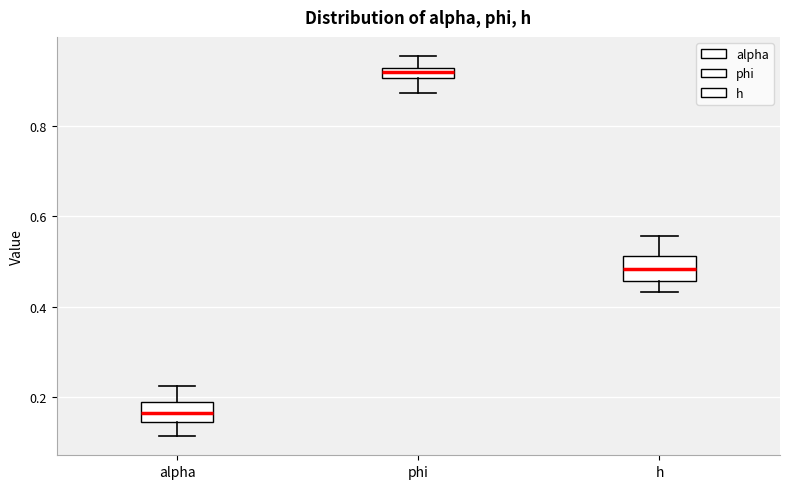

Where does the lower whisker of the box for phi end on the y-axis? The values are not printed on the chart, so give them approximately, as read against the axis.

0.88